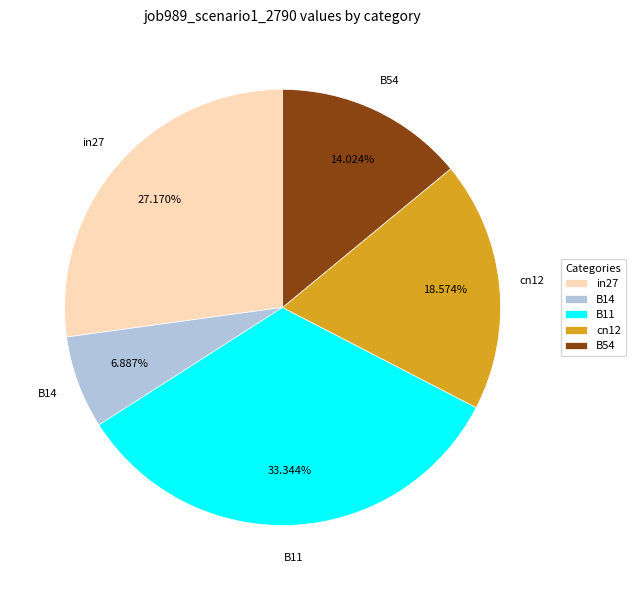

What is the total percentage of in27 and cn12?

45.7%